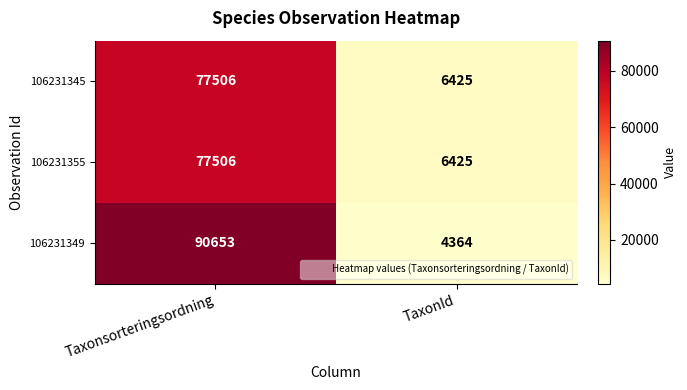

How many data points does each series have?

2